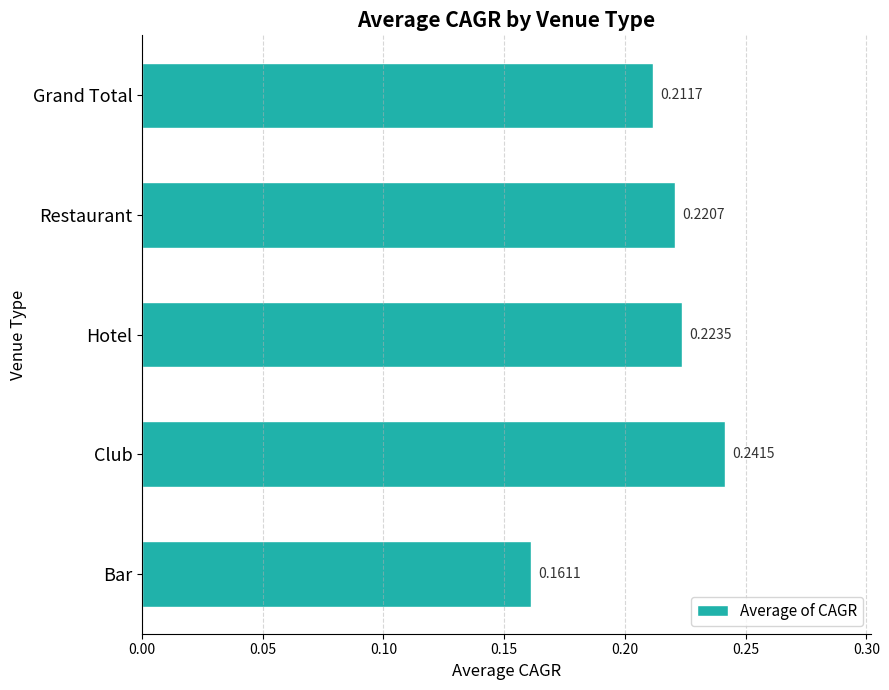

Rank the categories by value from highest to lowest.

Club, Hotel, Restaurant, Grand Total, Bar